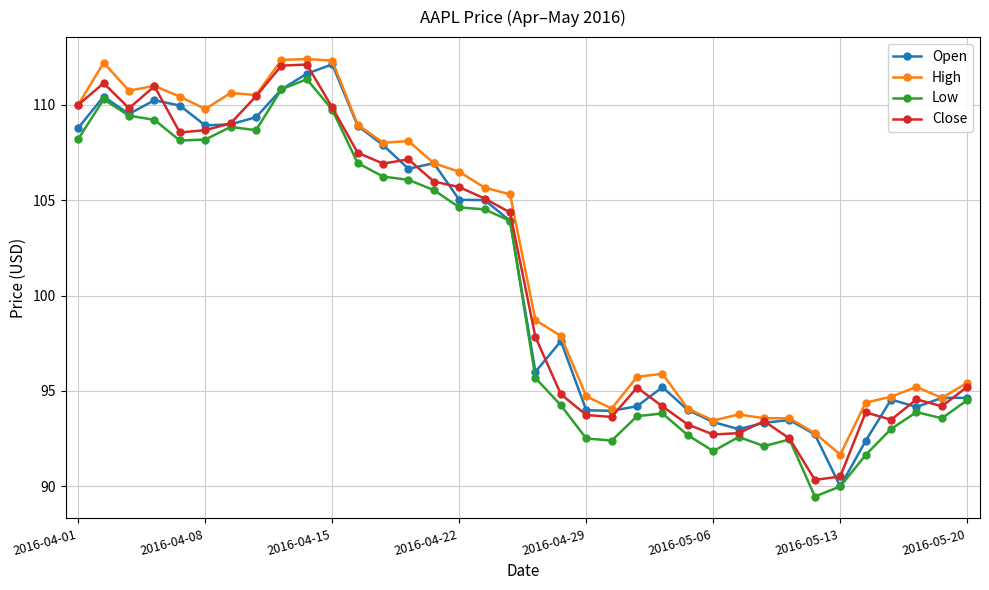

What is the minimum value shown in the chart?

89.5